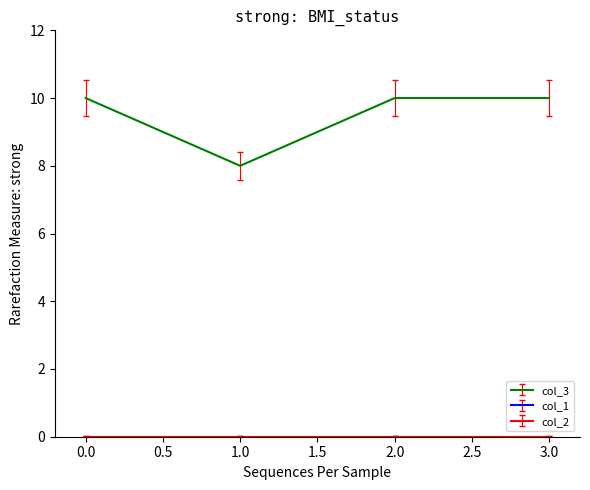

Reading left to right, list all the values displayed in this chart.

col_3: 10	8	10	10
col_1: 0	0	0	0
col_2: 0	0	0	0